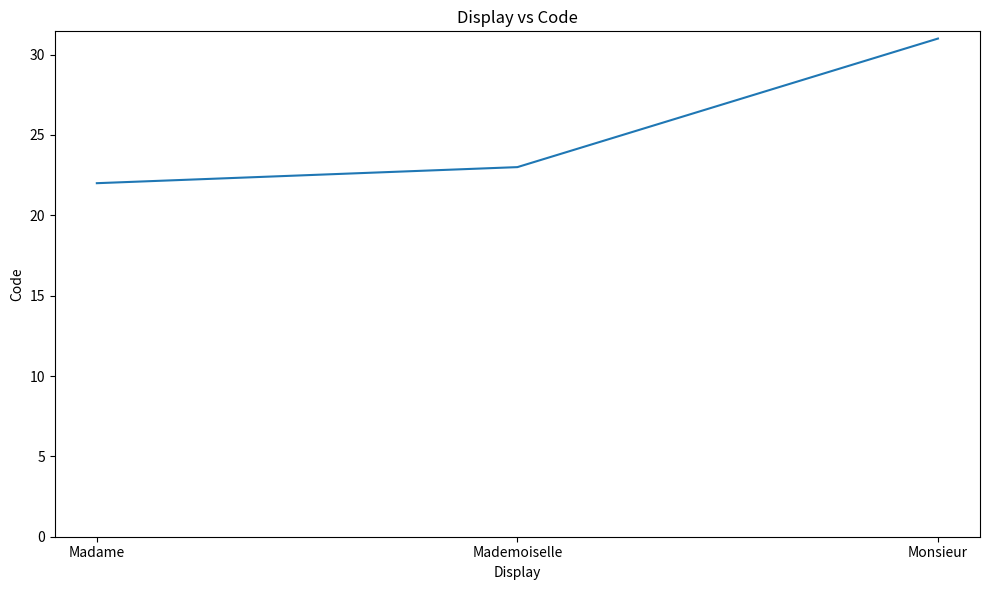

At which category does the chart reach its peak across all series?

Monsieur